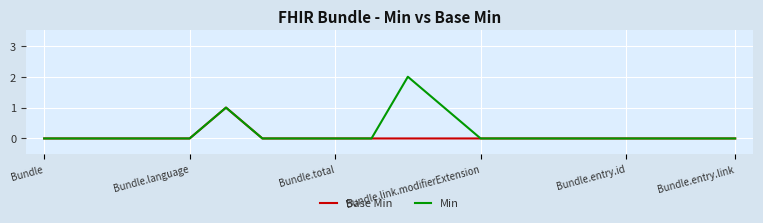

List the series in order of their peak value, highest first.

Min, Base Min